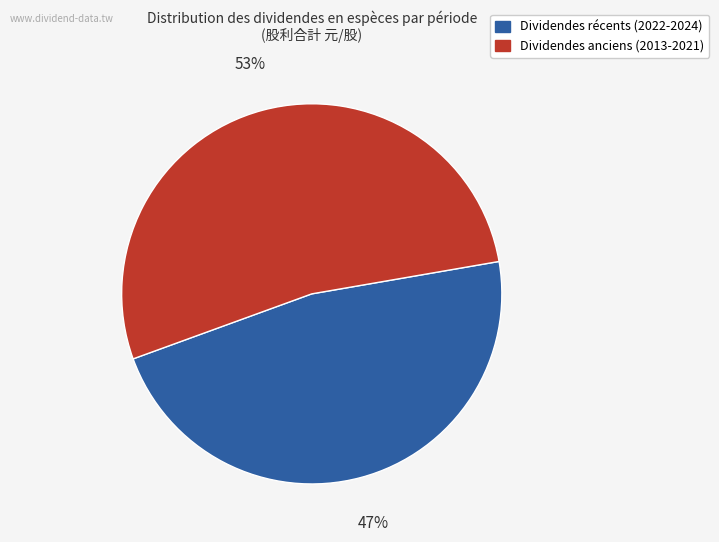

Is there any slice that represents more than half of the pie?

Yes